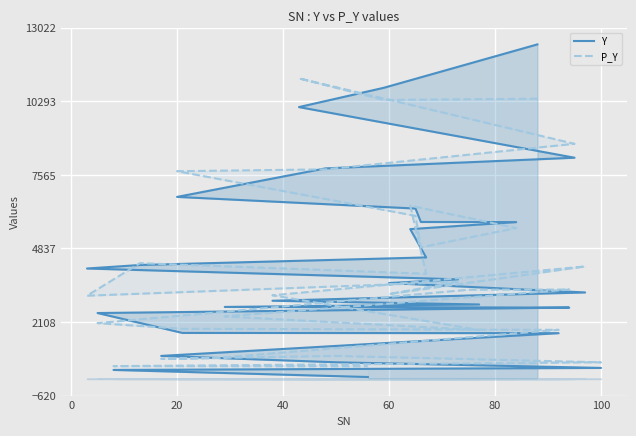

Which series ends up on top after the final intersection of Y and P_Y?

P_Y